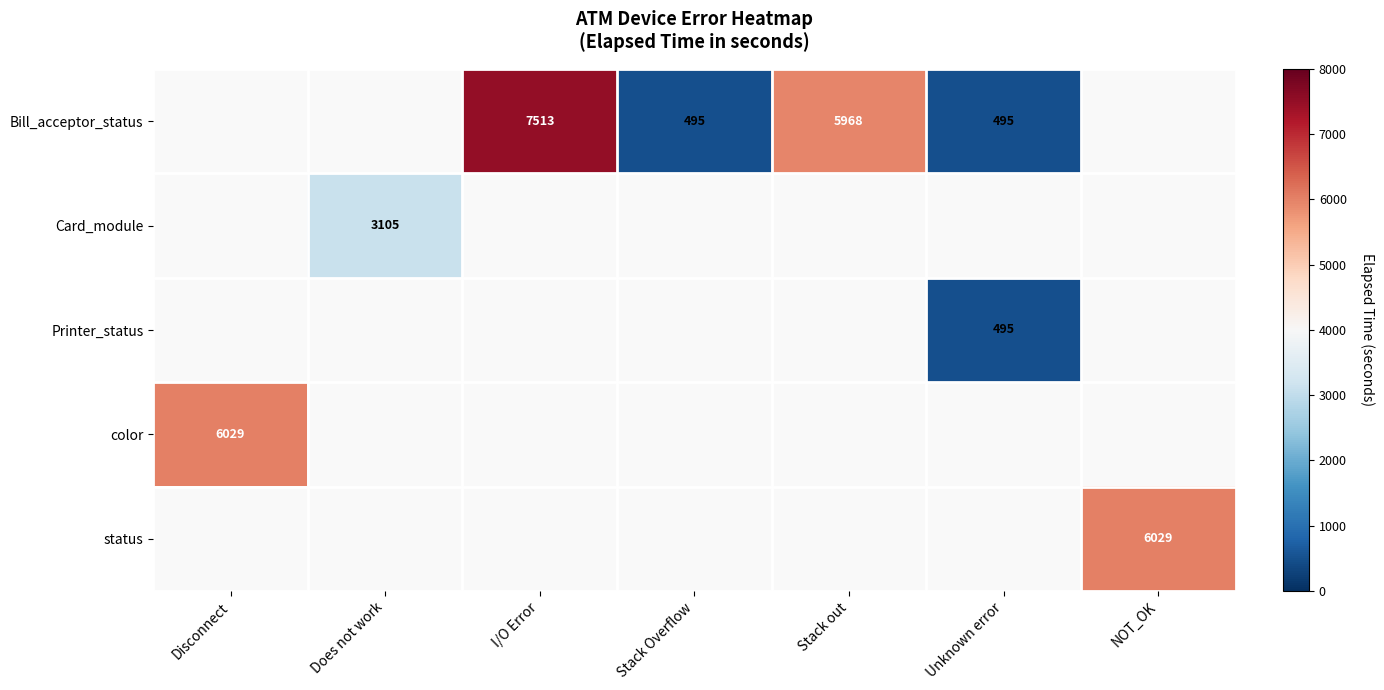

Is it true that Bill_acceptor_status equals 10788 at I/O Error?

False